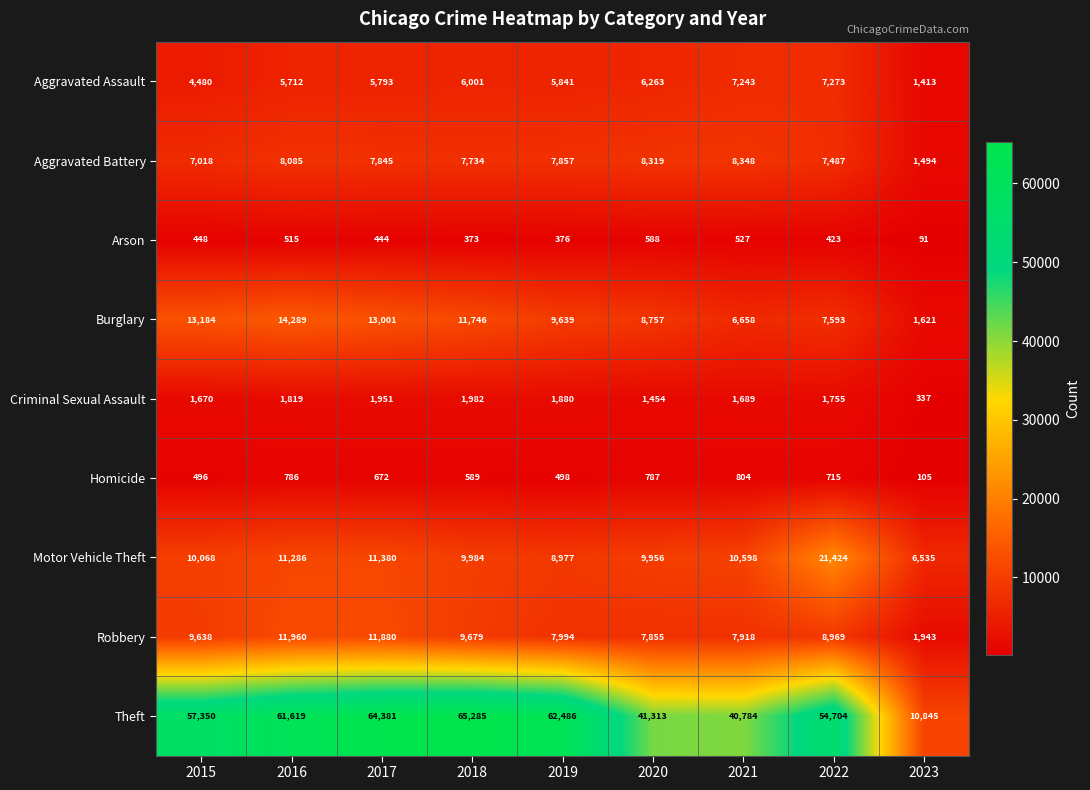

Read the Homicide value at 2016, to the nearest 50.

800